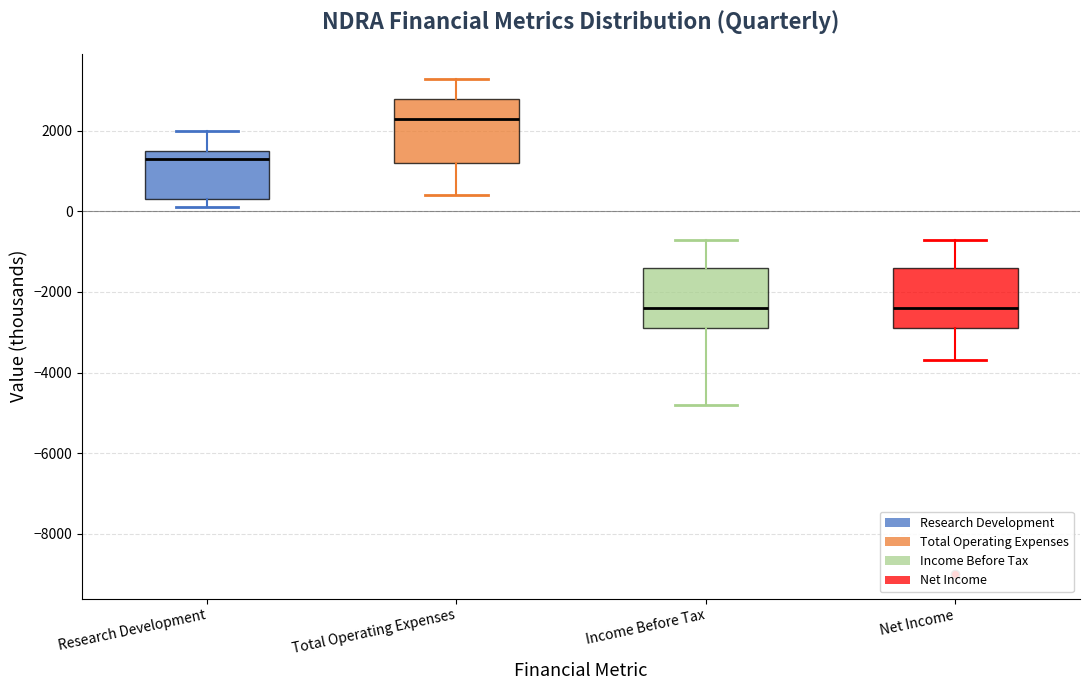

Where does the median line of the box for Net Income sit on the y-axis? The values are not printed on the chart, so give them approximately, as read against the axis.

-2400